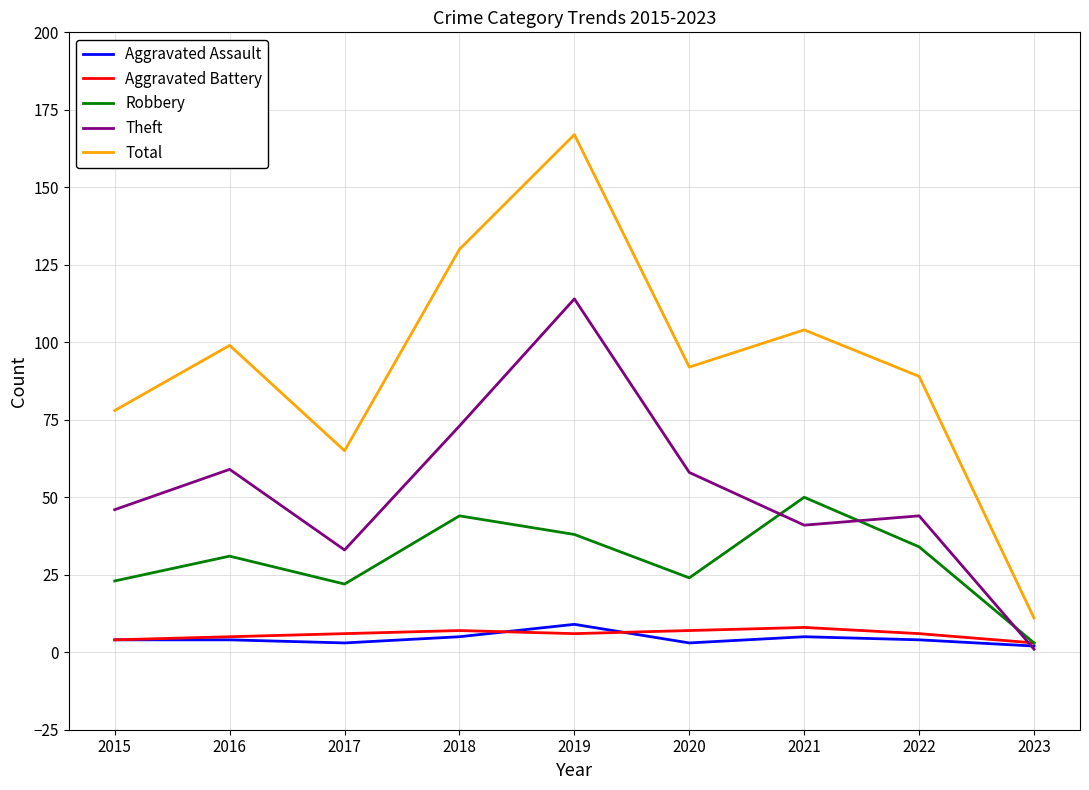

The value of Aggravated Assault at 2016 is 4. True or false?

True